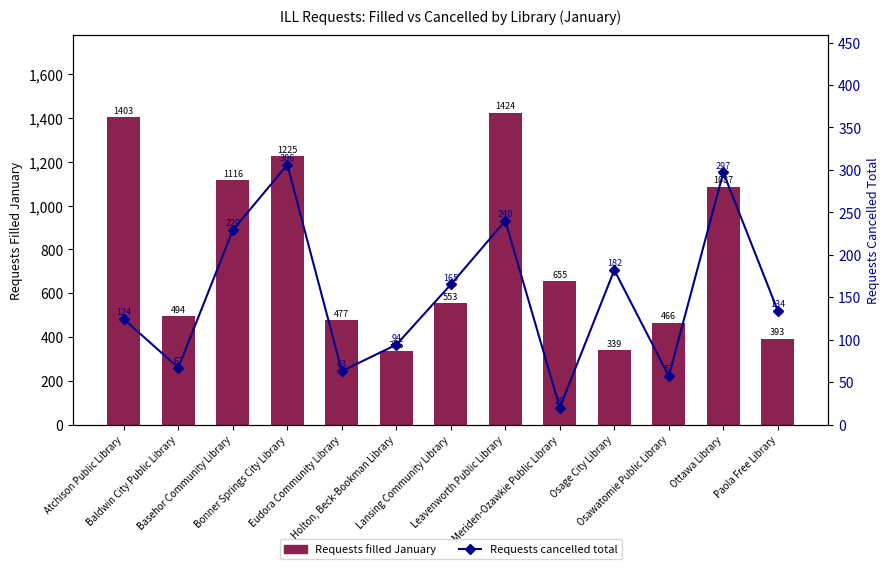

What is the label of the 1st bar from the left?

Atchison Public Library